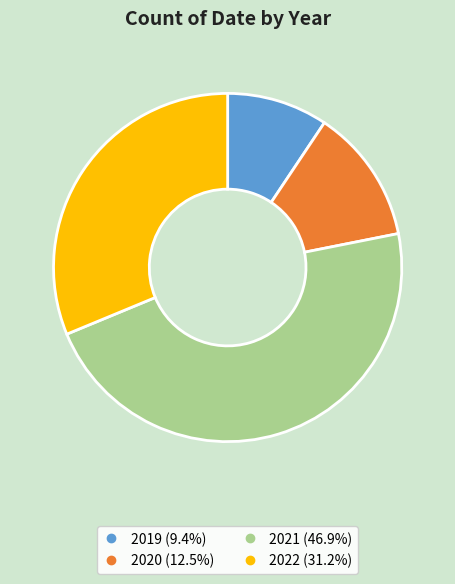

Which has a higher value, 2022 or 2019?

2022